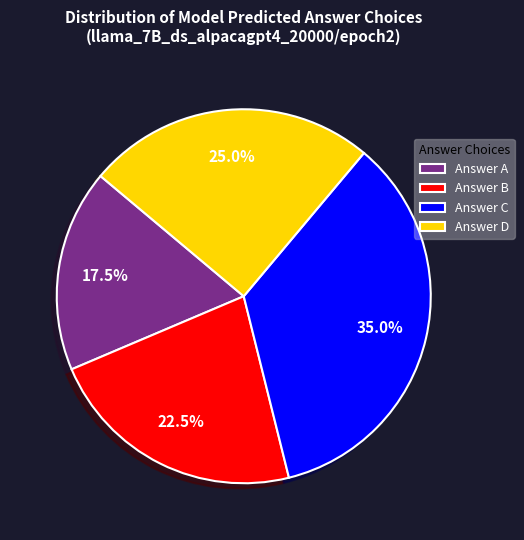

What is the total percentage of Answer B and Answer D?

47.5%